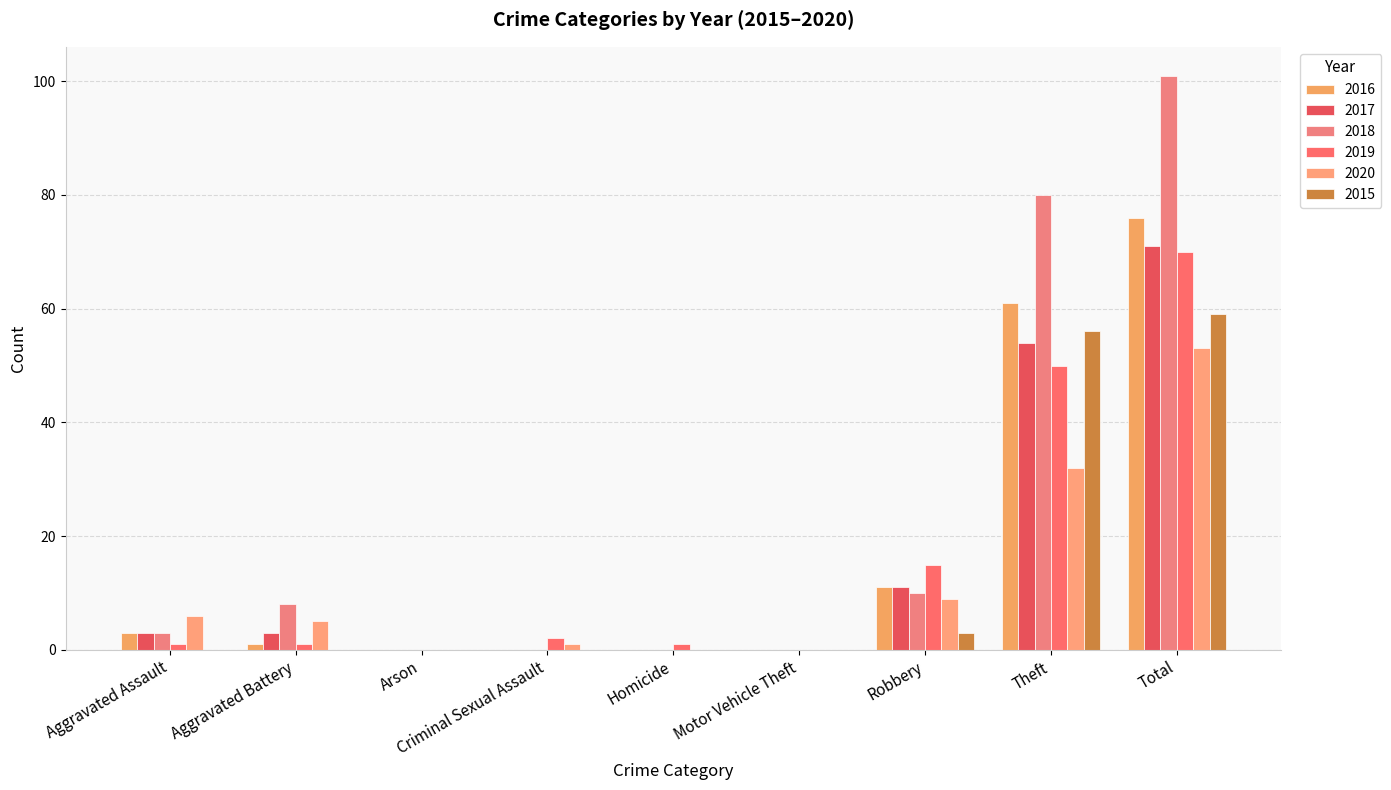

The value of 2018 at Robbery is 3. True or false?

False